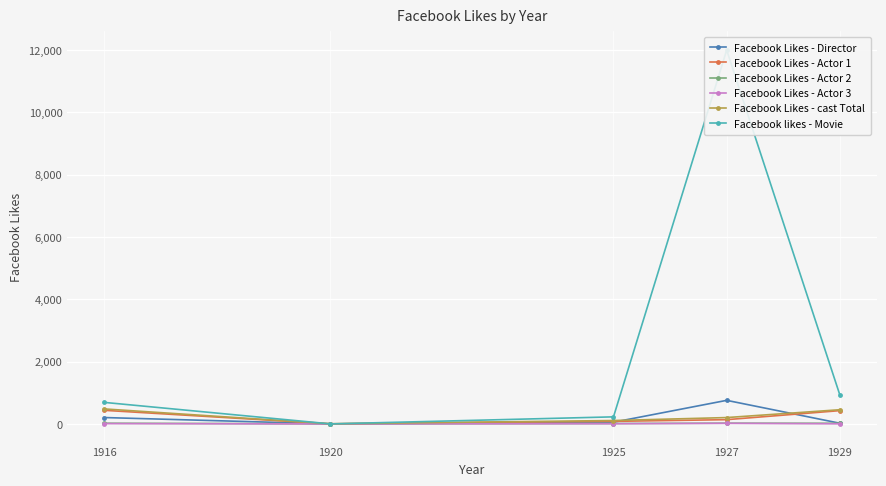

How many categories are shown in the chart?

5